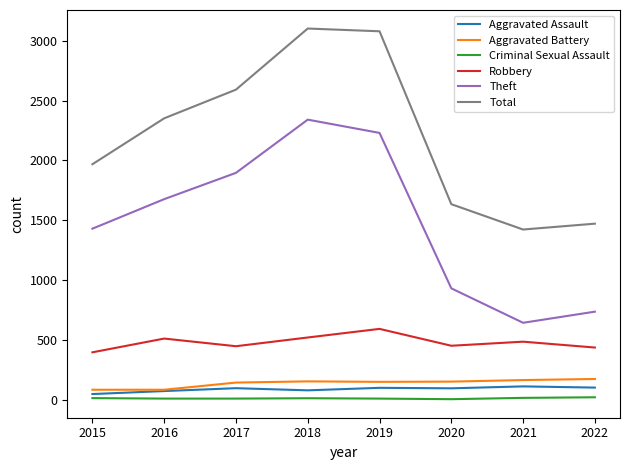

The Robbery series shows 353 at 2016. True or false?

False